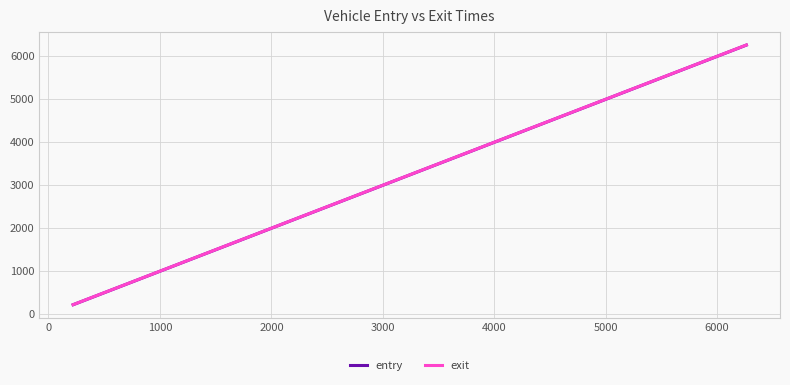

Which series has the widest spread of values?

exit